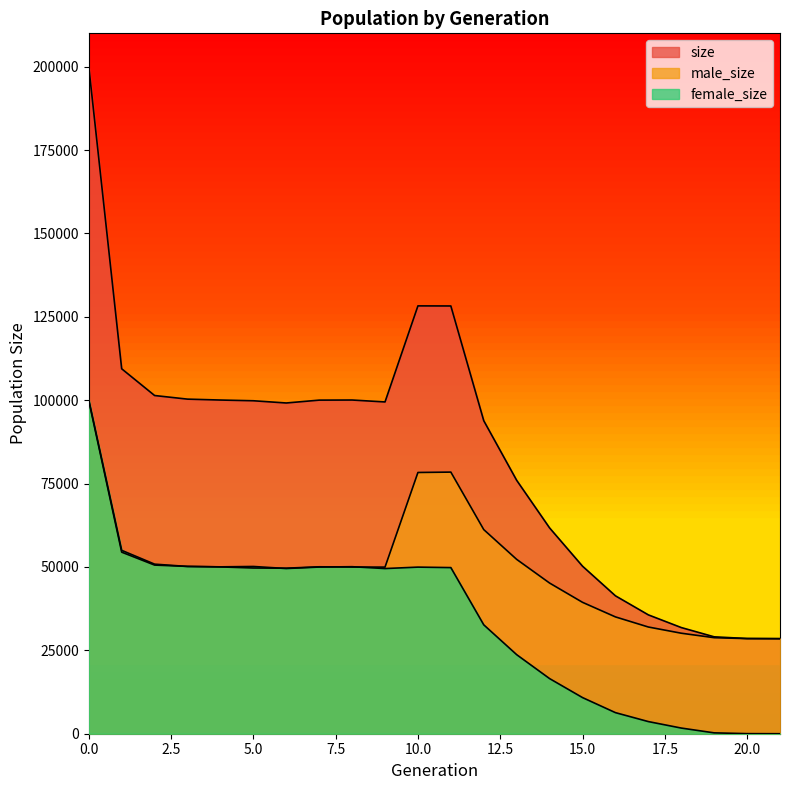

True or false: size has more than 0 interior local peaks.

True